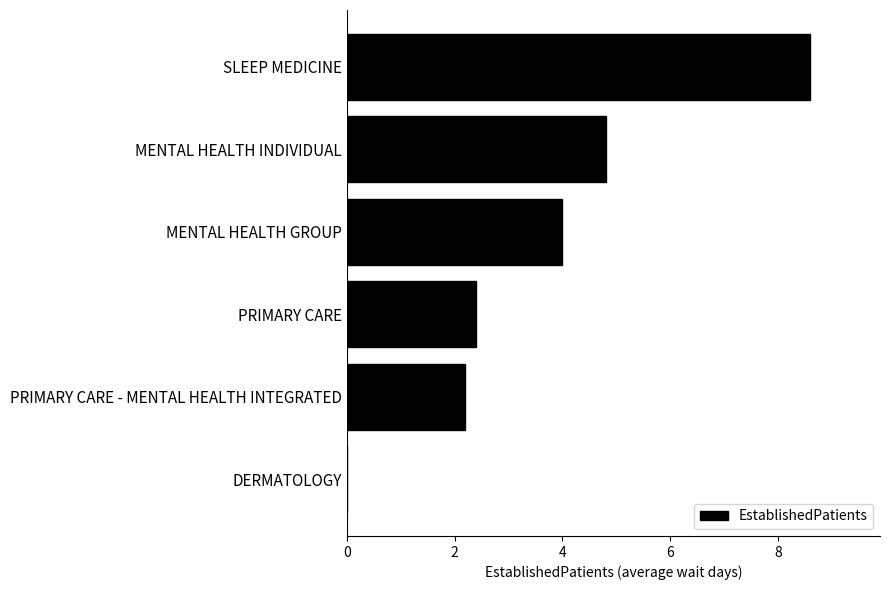

Which has a higher value, PRIMARY CARE or SLEEP MEDICINE?

SLEEP MEDICINE